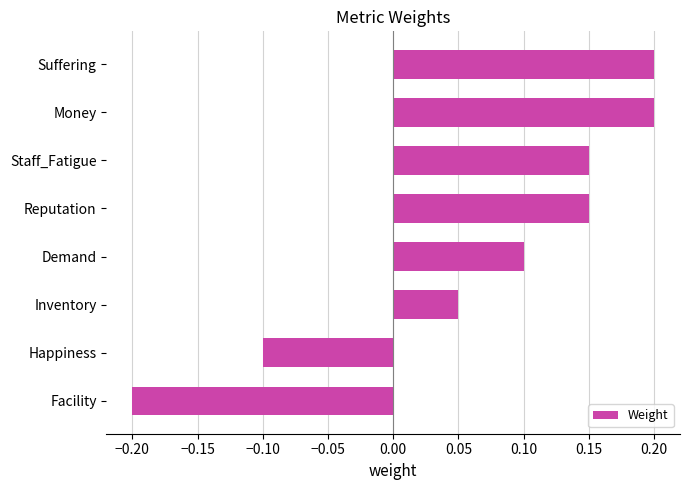

Where is the data nearest to the value 0?

Inventory